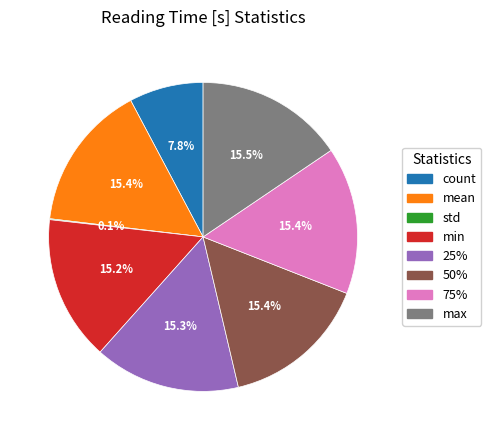

What percentage is the min slice, to the nearest percent?

15%